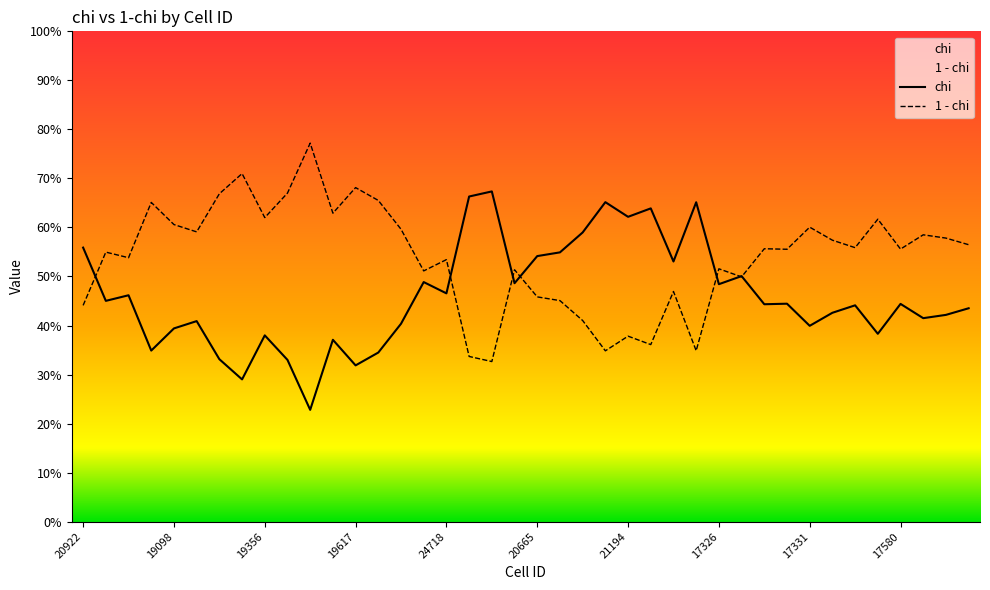

Rank the categories by chi value from lowest to highest.

19358, 19101, 19617, 19357, 19100, 19618, 19097, 19359, 19356, 17579, 19098, 17331, 19619, 19099, 17581, 17582, 17332, 17583, 17333, 17329, 17580, 17330, 18842, 18843, 24718, 17326, 20402, 24717, 17328, 21460, 20665, 20666, 20922, 20929, 21194, 21195, 21461, 20930, 24992, 14869